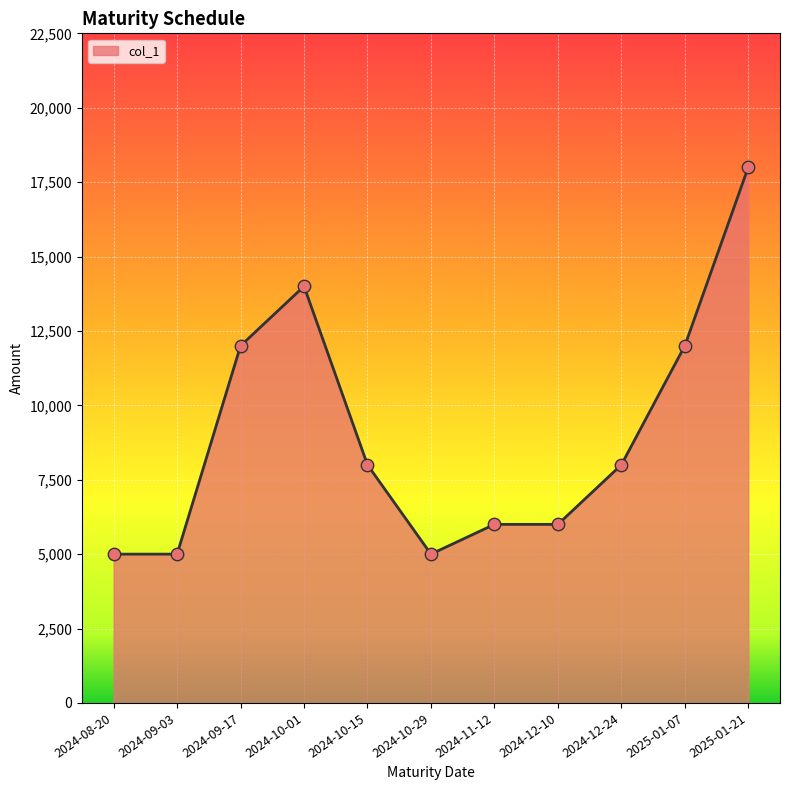

What is the change in value from 2024-11-12 to 2025-01-07?

+6000